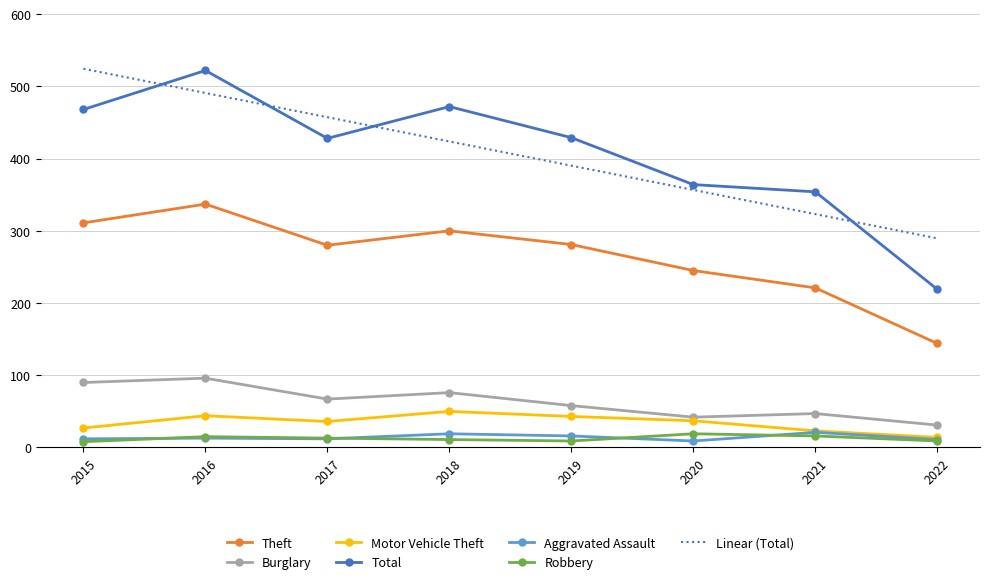

At which category is the sum across all series the highest?

2016